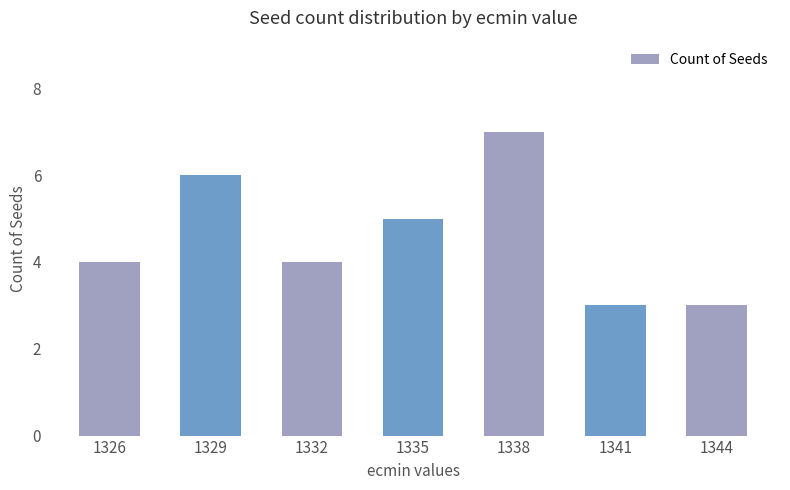

How many values are between 3 and 6?

6